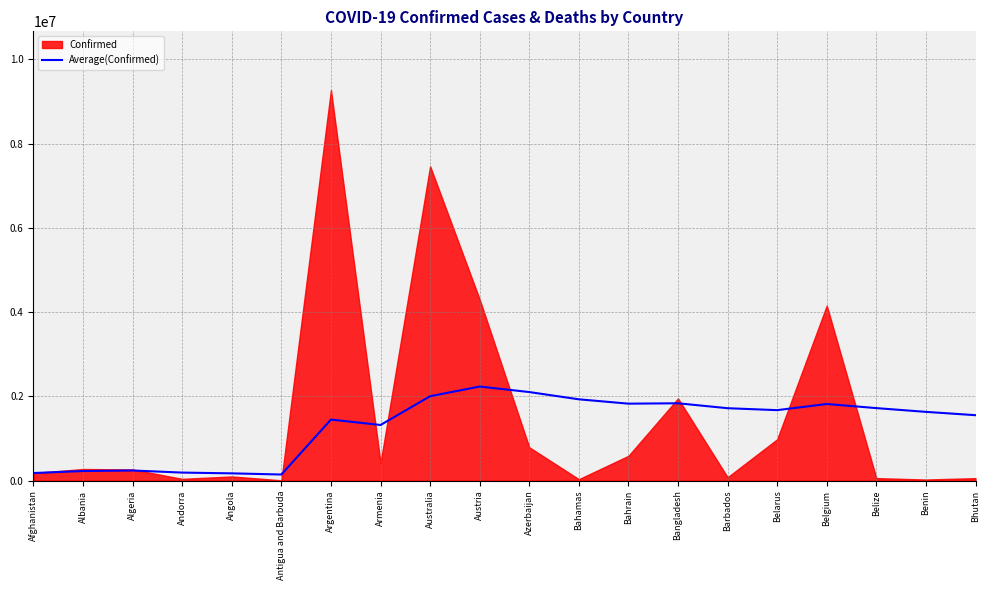

How many values exceed 1673875?

10